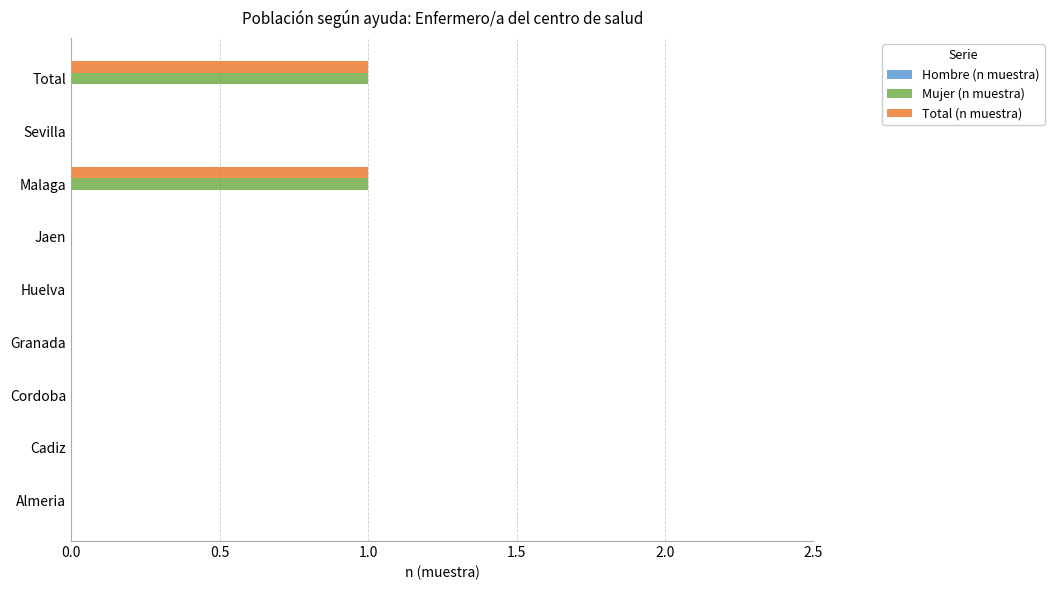

Is it true that Total (n muestra) equals 0 at Sevilla?

True